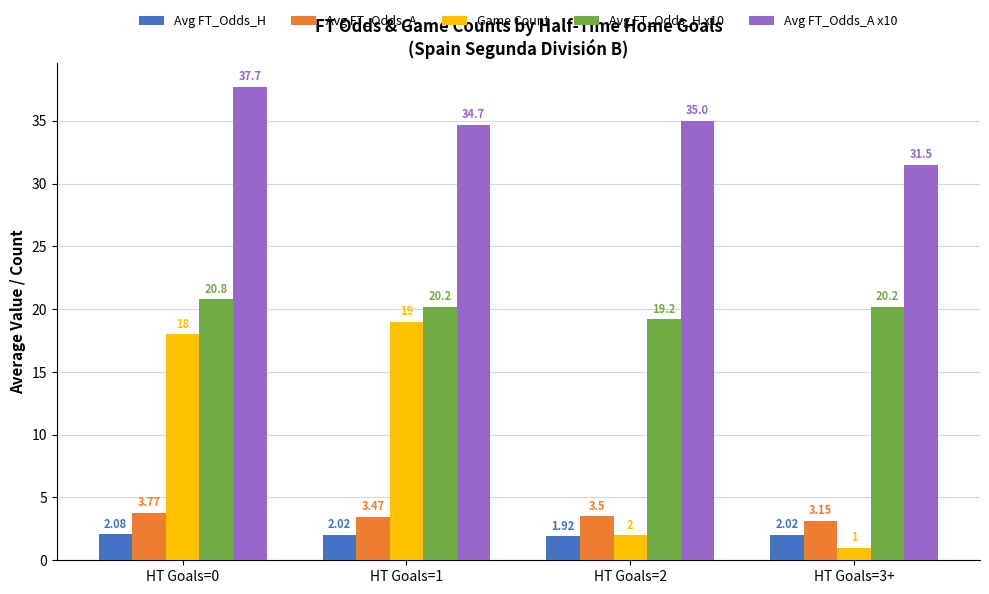

Which series has the largest range (max minus min)?

Game Count